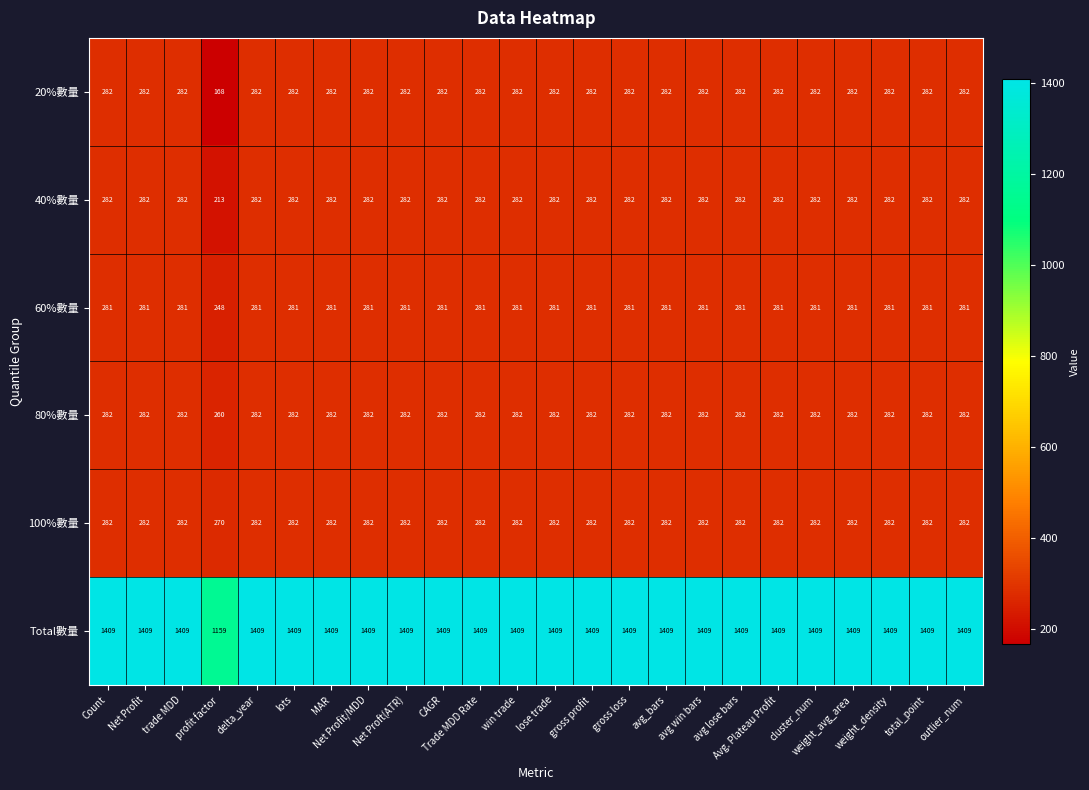

What is the sum of all Total數量 values?

33566